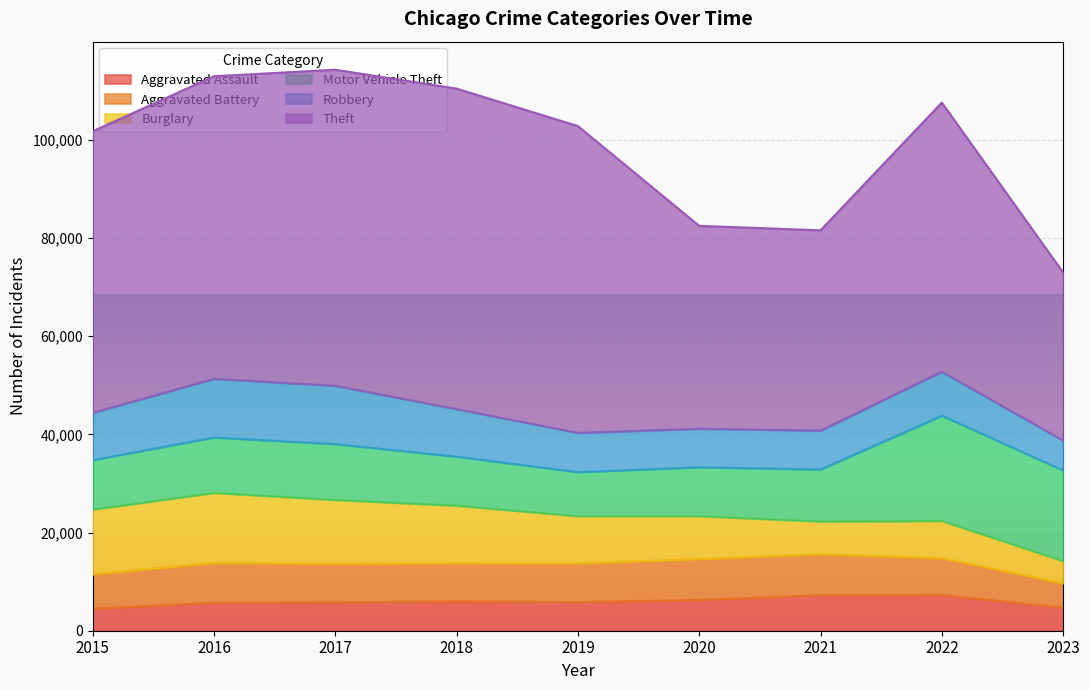

Is it true that Aggravated Assault equals 9687 at 2017?

False